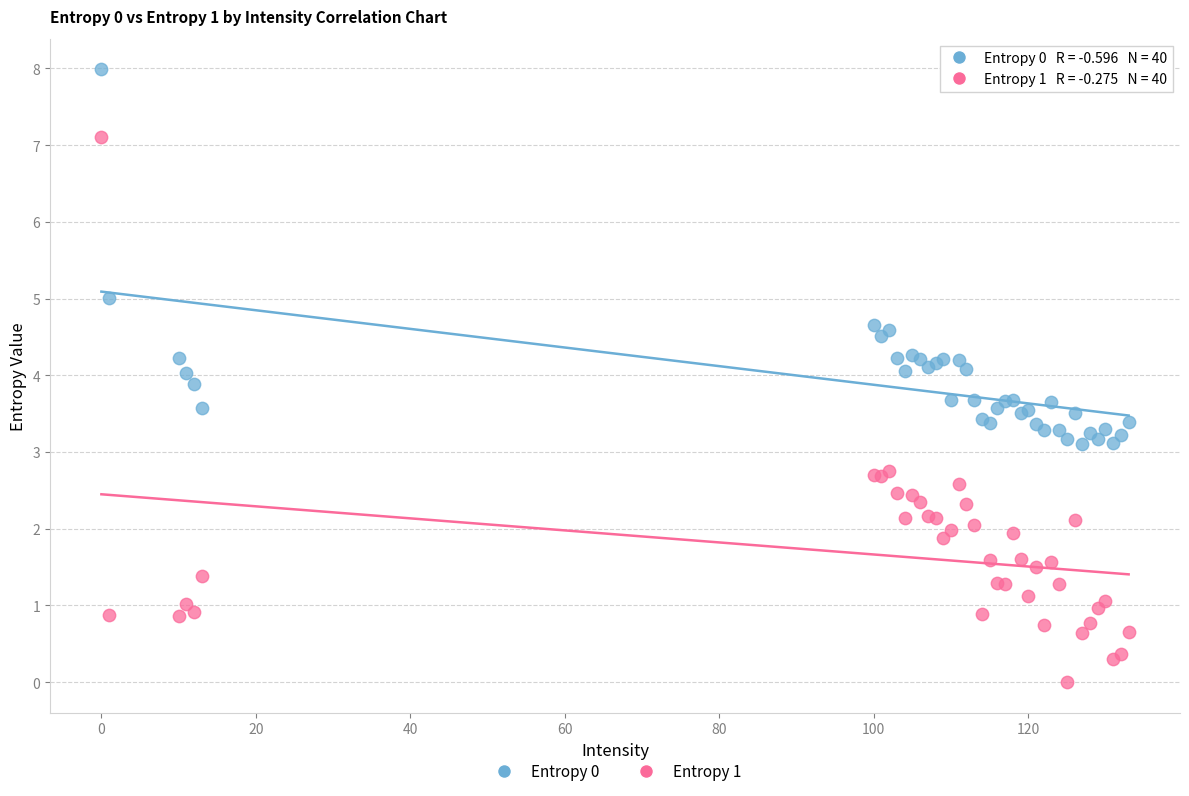

What is the X range (max minus min) for the scatter plot?

133.0